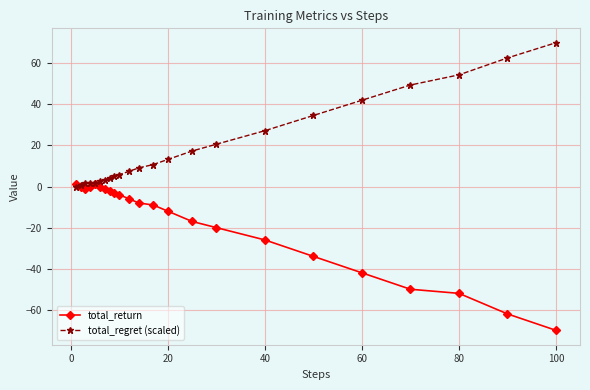

Rank the series by their average value, from lowest to highest.

total_return, total_regret (scaled)